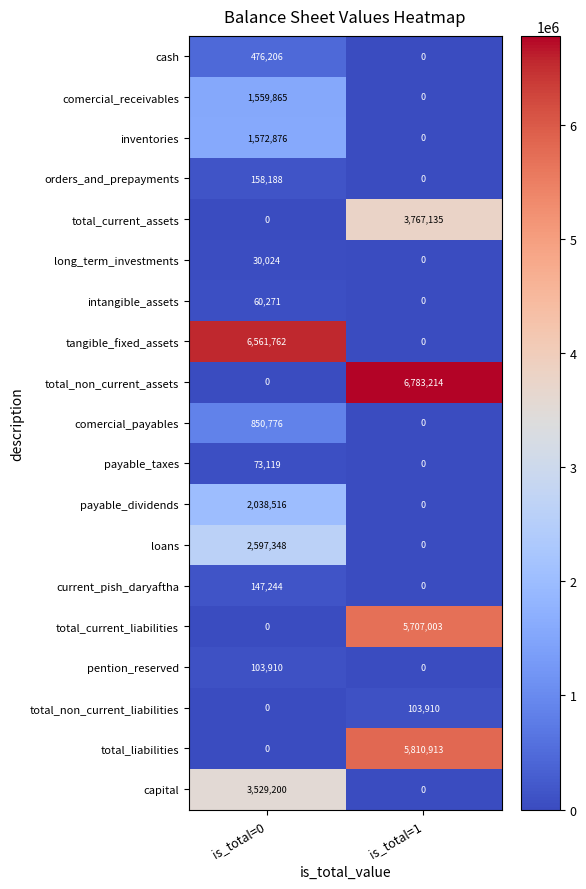

What is the difference between the highest and lowest values at is_total=0?

6561762